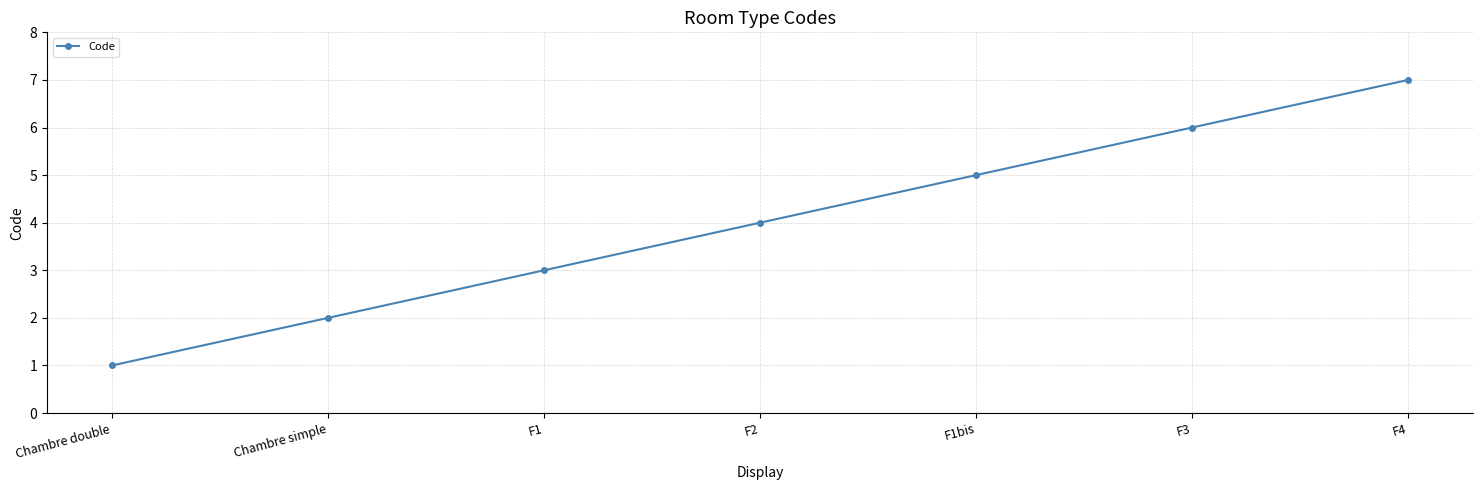

Which has a higher value, Chambre double or F1bis?

F1bis